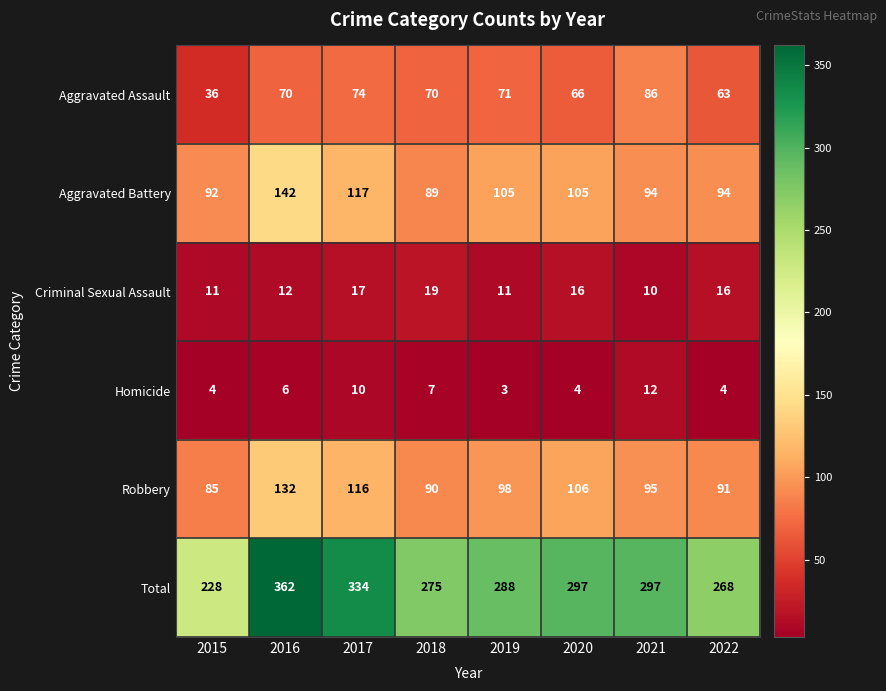

What is the total value across all series at 2021?

594